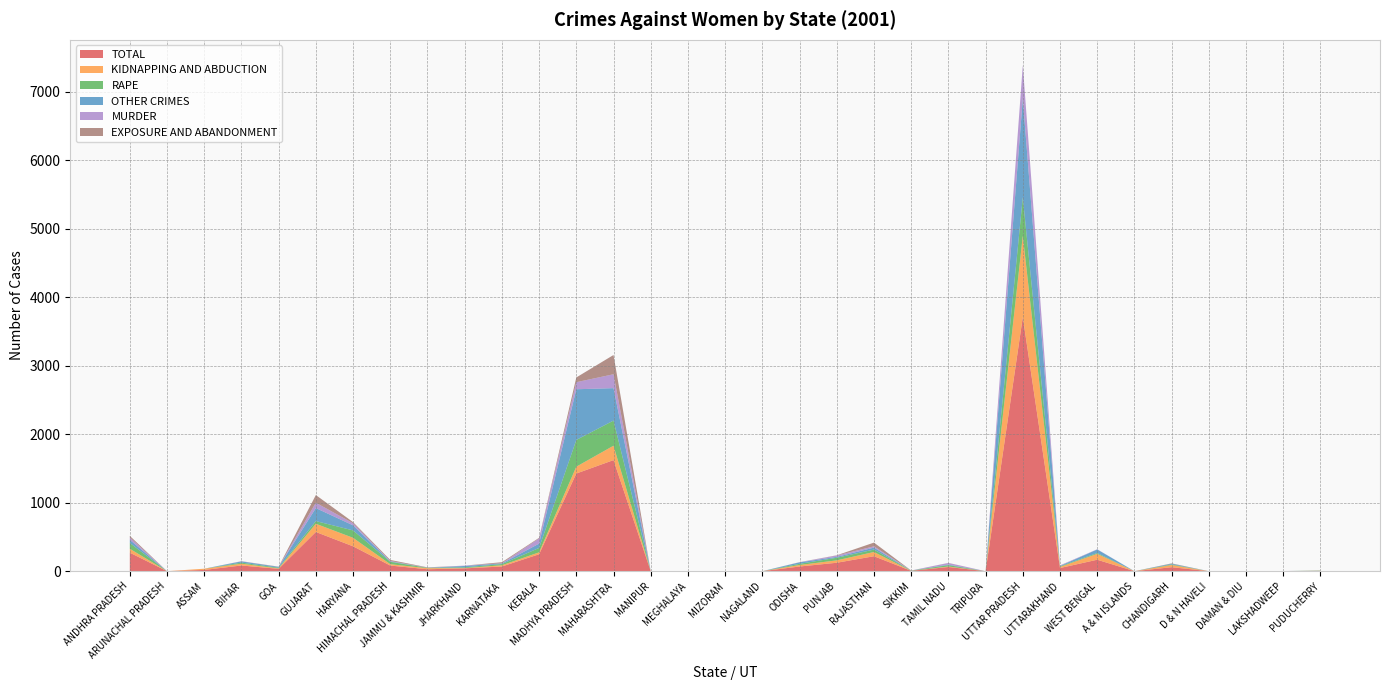

Reading left to right, what are all the values shown in this chart?

TOTAL: ANDHRA PRADESH=270	ARUNACHAL PRADESH=0	ASSAM=18	BIHAR=83	GOA=34	GUJARAT=572	HARYANA=363	HIMACHAL PRADESH=82	JAMMU & KASHMIR=28	JHARKHAND=41	KARNATAKA=68	KERALA=247	MADHYA PRADESH=1425	MAHARASHTRA=1621	MANIPUR=0	MEGHALAYA=0	MIZORAM=0	NAGALAND=0	ODISHA=68	PUNJAB=123	RAJASTHAN=218	SIKKIM=5	TAMIL NADU=61	TRIPURA=0	UTTAR PRADESH=3709	UTTARAKHAND=46	WEST BENGAL=167	A & N ISLANDS=0	CHANDIGARH=58	D & N HAVELI=0	DAMAN & DIU=0	LAKSHADWEEP=1	PUDUCHERRY=5
KIDNAPPING AND ABDUCTION: ANDHRA PRADESH=57	ARUNACHAL PRADESH=0	ASSAM=18	BIHAR=26	GOA=6	GUJARAT=120	HARYANA=124	HIMACHAL PRADESH=20	JAMMU & KASHMIR=15	JHARKHAND=4	KARNATAKA=18	KERALA=28	MADHYA PRADESH=100	MAHARASHTRA=210	MANIPUR=0	MEGHALAYA=0	MIZORAM=0	NAGALAND=0	ODISHA=22	PUNJAB=35	RAJASTHAN=62	SIKKIM=0	TAMIL NADU=7	TRIPURA=0	UTTAR PRADESH=1185	UTTARAKHAND=16	WEST BENGAL=86	A & N ISLANDS=0	CHANDIGARH=32	D & N HAVELI=0	DAMAN & DIU=0	LAKSHADWEEP=0	PUDUCHERRY=0
RAPE: ANDHRA PRADESH=84	ARUNACHAL PRADESH=0	ASSAM=0	BIHAR=16	GOA=10	GUJARAT=39	HARYANA=108	HIMACHAL PRADESH=35	JAMMU & KASHMIR=6	JHARKHAND=11	KARNATAKA=18	KERALA=64	MADHYA PRADESH=390	MAHARASHTRA=367	MANIPUR=0	MEGHALAYA=0	MIZORAM=0	NAGALAND=0	ODISHA=17	PUNJAB=38	RAJASTHAN=35	SIKKIM=4	TAMIL NADU=20	TRIPURA=0	UTTAR PRADESH=562	UTTARAKHAND=9	WEST BENGAL=12	A & N ISLANDS=0	CHANDIGARH=8	D & N HAVELI=0	DAMAN & DIU=0	LAKSHADWEEP=0	PUDUCHERRY=4
OTHER CRIMES: ANDHRA PRADESH=47	ARUNACHAL PRADESH=0	ASSAM=0	BIHAR=18	GOA=12	GUJARAT=190	HARYANA=74	HIMACHAL PRADESH=7	JAMMU & KASHMIR=1	JHARKHAND=20	KARNATAKA=9	KERALA=63	MADHYA PRADESH=740	MAHARASHTRA=473	MANIPUR=0	MEGHALAYA=0	MIZORAM=0	NAGALAND=0	ODISHA=22	PUNJAB=13	RAJASTHAN=29	SIKKIM=0	TAMIL NADU=8	TRIPURA=0	UTTAR PRADESH=1440	UTTARAKHAND=5	WEST BENGAL=52	A & N ISLANDS=0	CHANDIGARH=11	D & N HAVELI=0	DAMAN & DIU=0	LAKSHADWEEP=0	PUDUCHERRY=0
MURDER: ANDHRA PRADESH=35	ARUNACHAL PRADESH=0	ASSAM=0	BIHAR=2	GOA=1	GUJARAT=78	HARYANA=31	HIMACHAL PRADESH=5	JAMMU & KASHMIR=2	JHARKHAND=5	KARNATAKA=3	KERALA=76	MADHYA PRADESH=103	MAHARASHTRA=203	MANIPUR=0	MEGHALAYA=0	MIZORAM=0	NAGALAND=0	ODISHA=2	PUNJAB=20	RAJASTHAN=19	SIKKIM=1	TAMIL NADU=24	TRIPURA=0	UTTAR PRADESH=489	UTTARAKHAND=9	WEST BENGAL=3	A & N ISLANDS=0	CHANDIGARH=0	D & N HAVELI=0	DAMAN & DIU=0	LAKSHADWEEP=1	PUDUCHERRY=1
EXPOSURE AND ABANDONMENT: ANDHRA PRADESH=22	ARUNACHAL PRADESH=0	ASSAM=0	BIHAR=1	GOA=3	GUJARAT=112	HARYANA=16	HIMACHAL PRADESH=15	JAMMU & KASHMIR=4	JHARKHAND=0	KARNATAKA=15	KERALA=9	MADHYA PRADESH=69	MAHARASHTRA=281	MANIPUR=0	MEGHALAYA=0	MIZORAM=0	NAGALAND=0	ODISHA=1	PUNJAB=3	RAJASTHAN=54	SIKKIM=0	TAMIL NADU=1	TRIPURA=0	UTTAR PRADESH=0	UTTARAKHAND=0	WEST BENGAL=0	A & N ISLANDS=0	CHANDIGARH=5	D & N HAVELI=0	DAMAN & DIU=0	LAKSHADWEEP=0	PUDUCHERRY=0